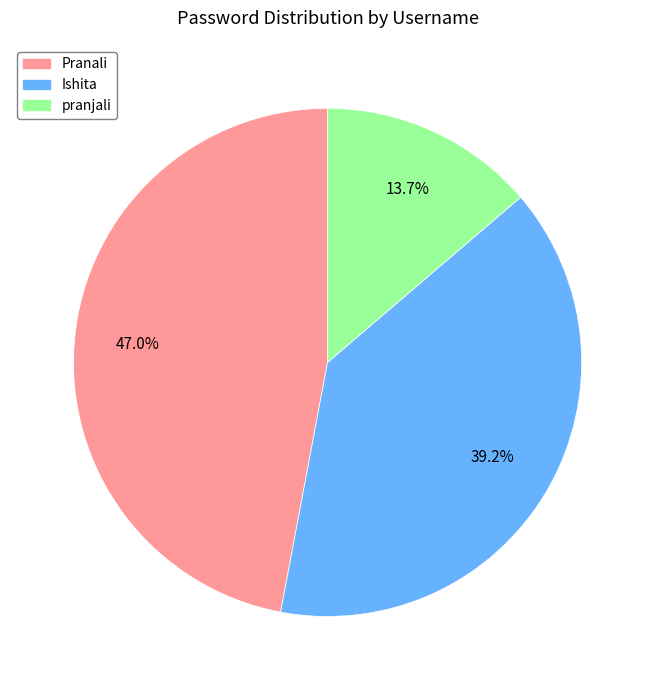

To the nearest percent, what portion does Ishita represent?

39%